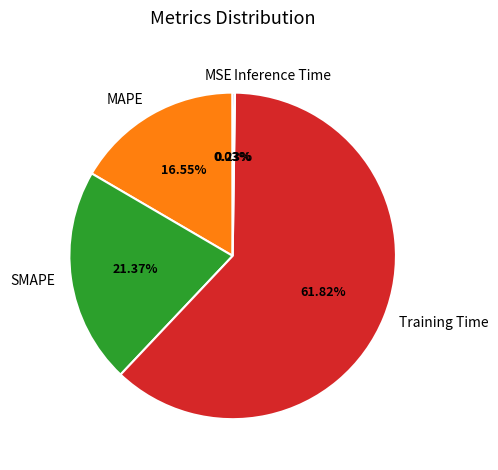

To the nearest percent, what portion does Training Time represent?

62%